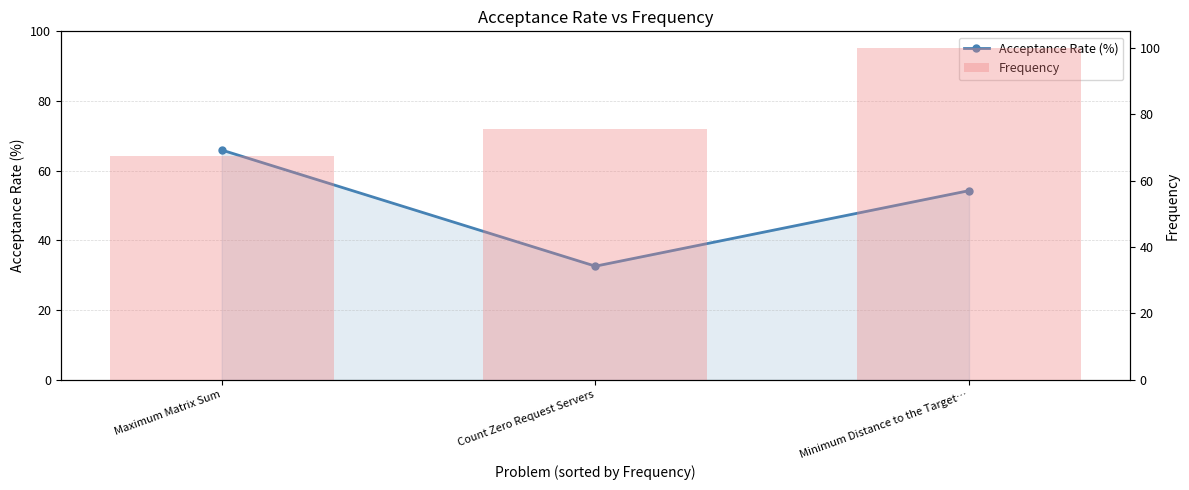

Between Count Zero Request Servers and Maximum Matrix Sum, which is larger?

Maximum Matrix Sum